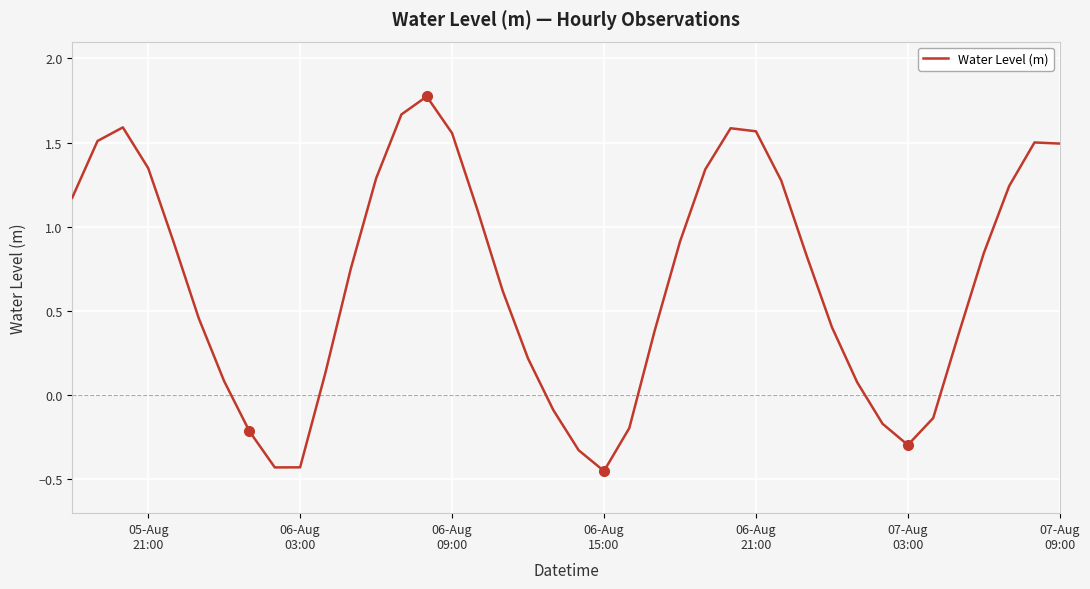

What is the difference between the maximum and minimum values?

2.2